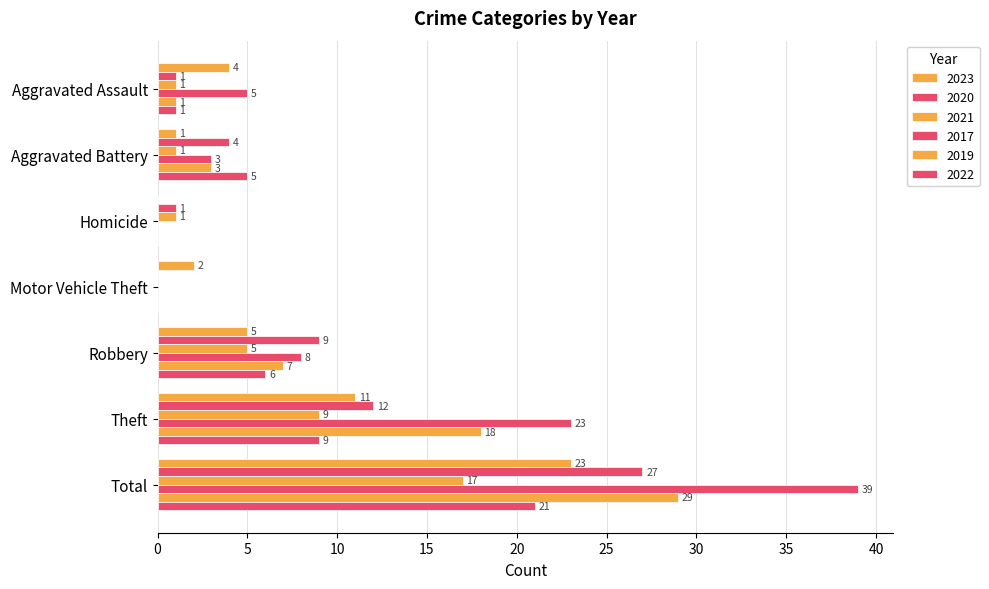

Which label corresponds to the smallest value in the chart?

Homicide